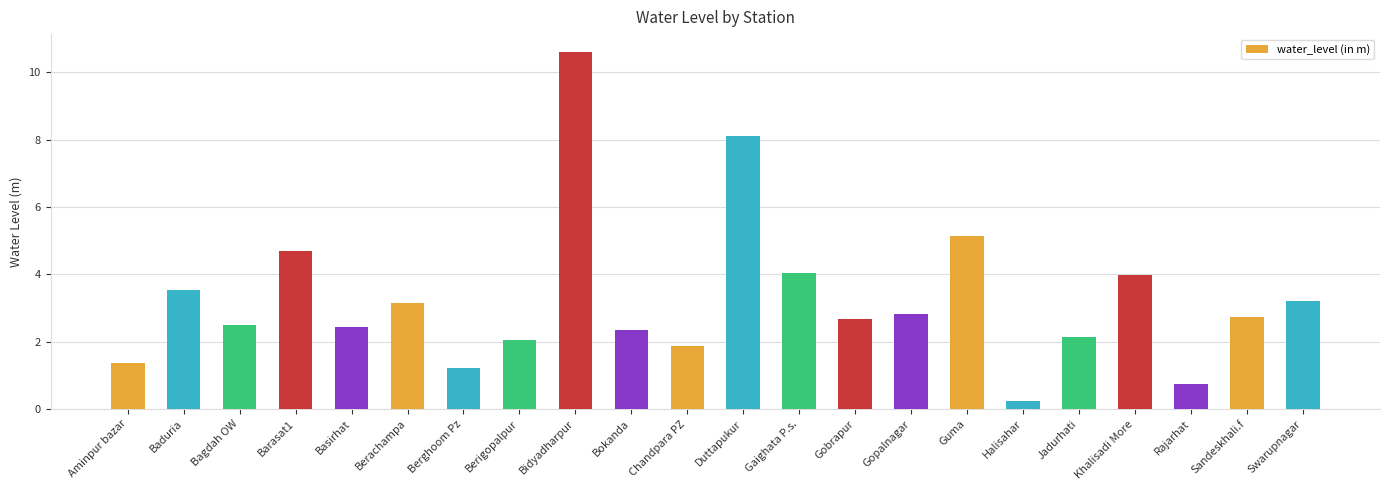

Count the number of categories in the chart.

22